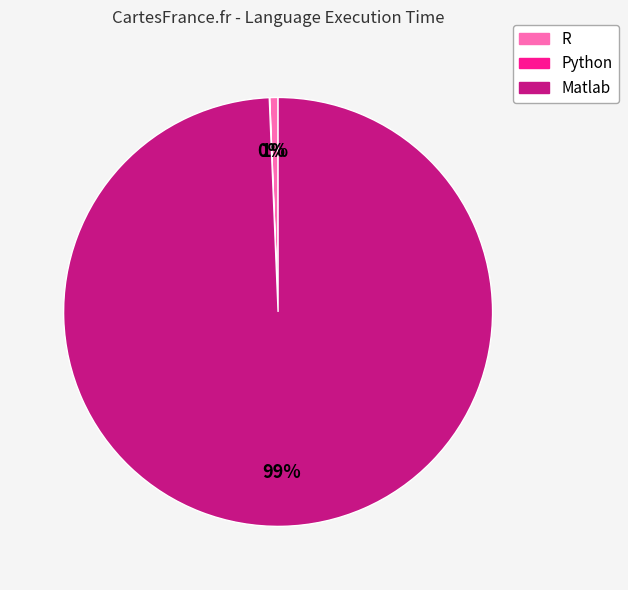

What percentage is the R slice, to the nearest percent?

1%